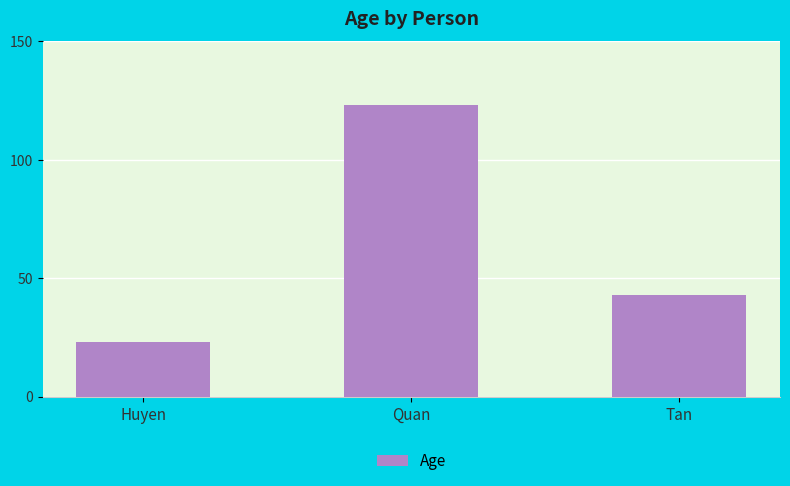

Rank the categories by value from lowest to highest.

Huyen, Tan, Quan